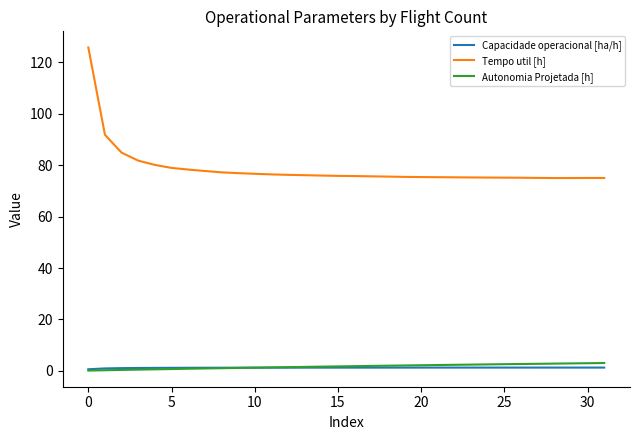

What is the highest value of the Tempo util [h] series?

125.8